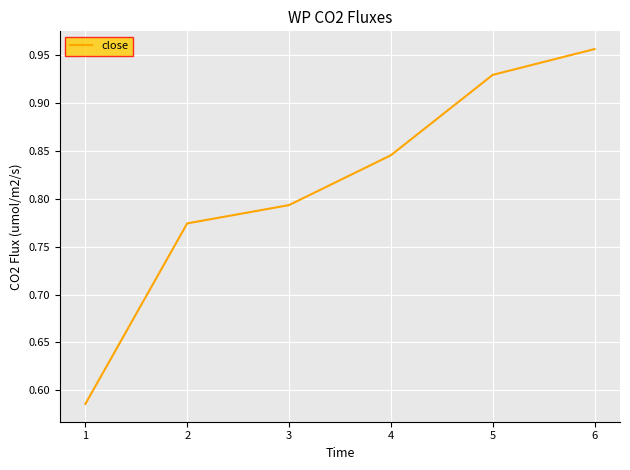

What is the change in value from 3 to 6?

+0.2